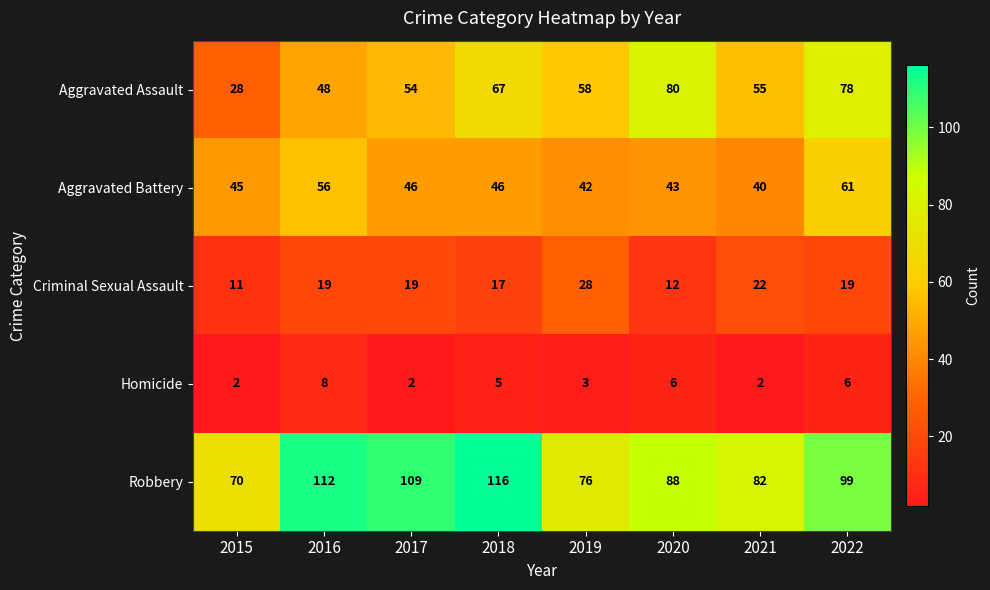

The value of Aggravated Battery at 2020 is 19. True or false?

False